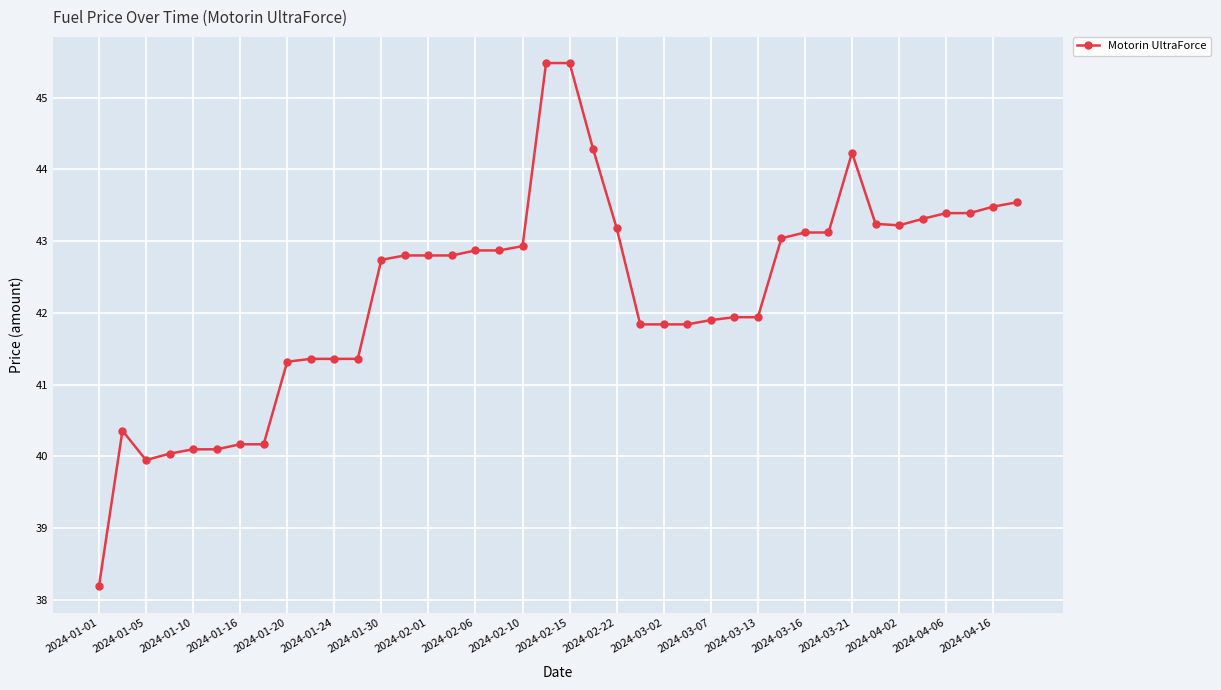

True or false: the data has more than 0 interior local peaks.

True